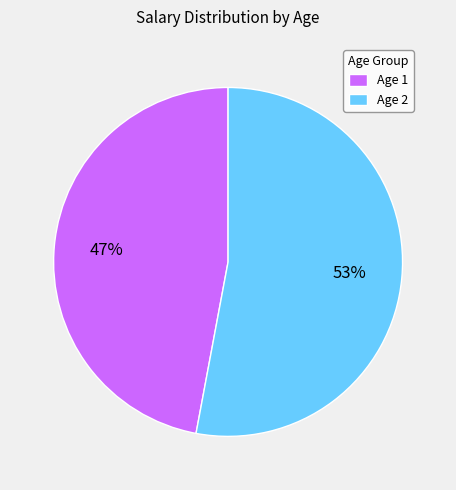

To the nearest percent, what percentage of the pie is Age 1?

47%